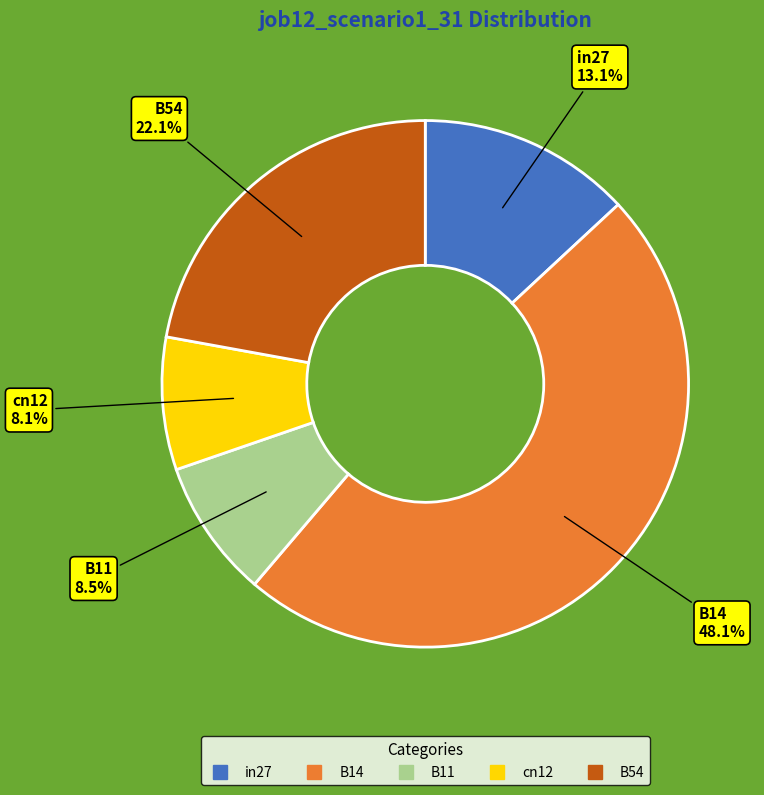

Is B11 the majority of the pie?

No